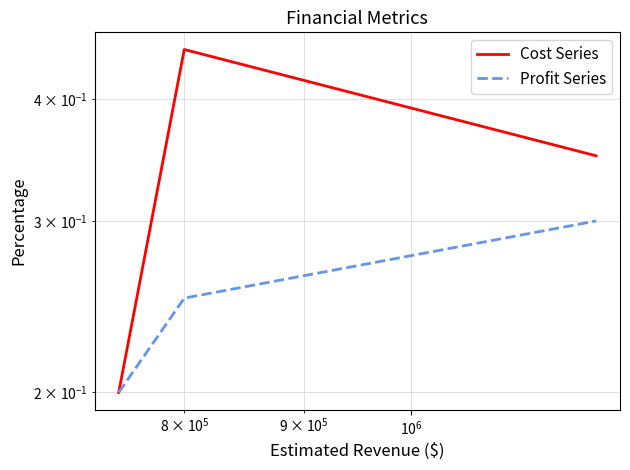

Is it true that Profit Series equals 0.1 at $\mathdefault{10^{5}}$?

False